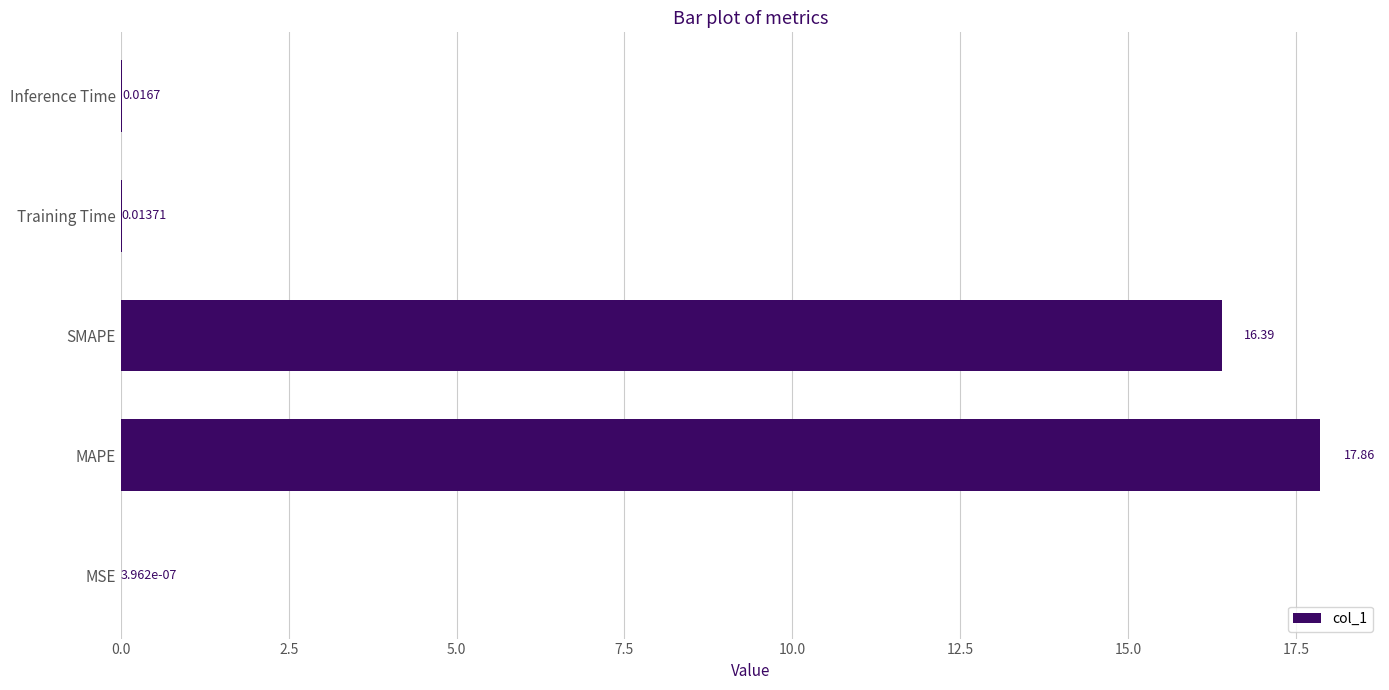

What is the change in value from MAPE to Inference Time?

-17.8